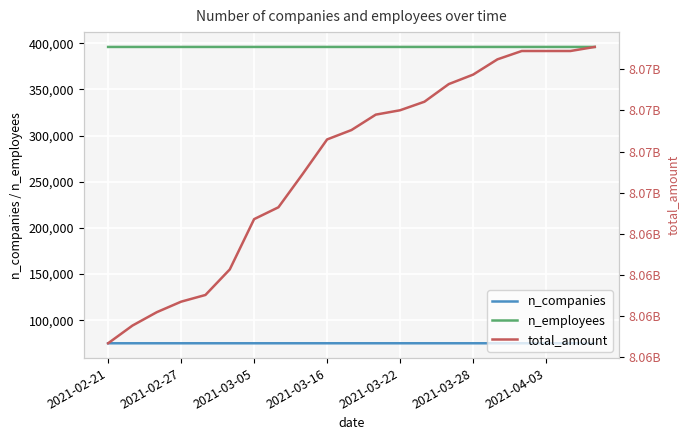

The n_companies series shows 28330 at 13. True or false?

False